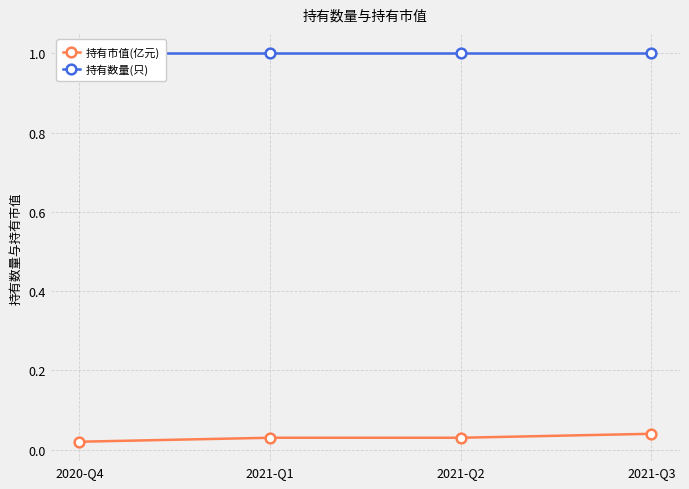

True or false: 持有市值(亿元) has a value of 0.0 at 2021-Q2.

True